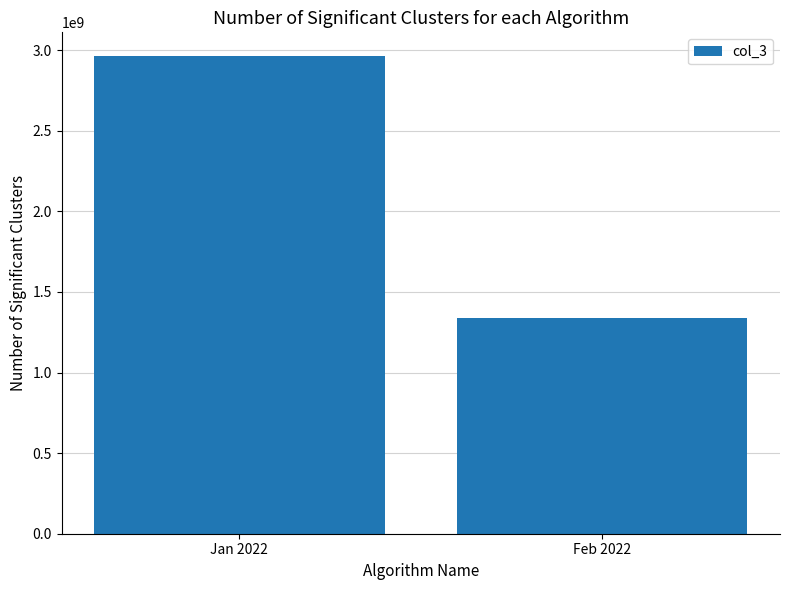

What is the label of the 2nd bar from the left?

Feb 2022